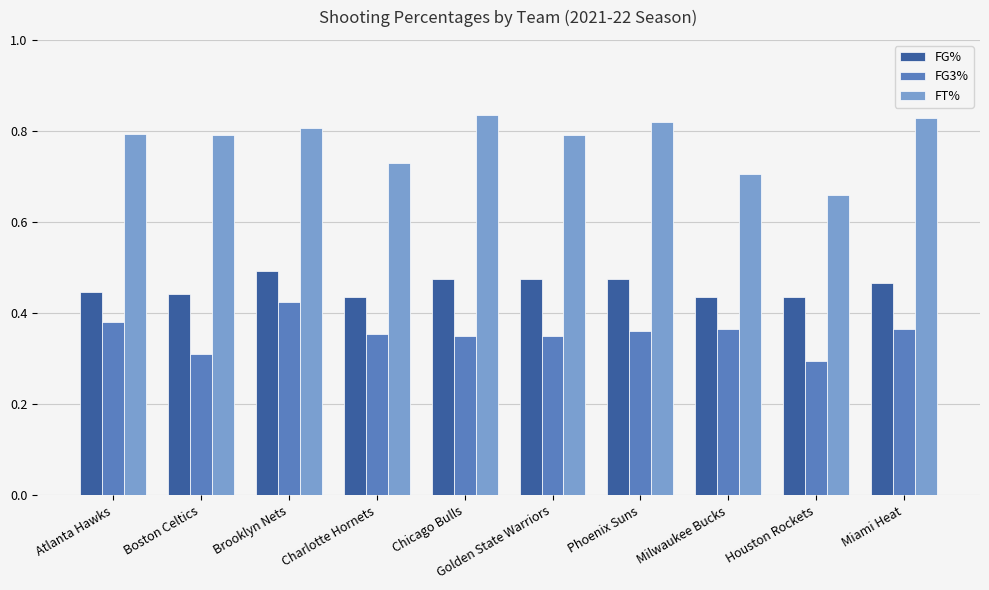

At which label does FT% reach its minimum?

Houston Rockets